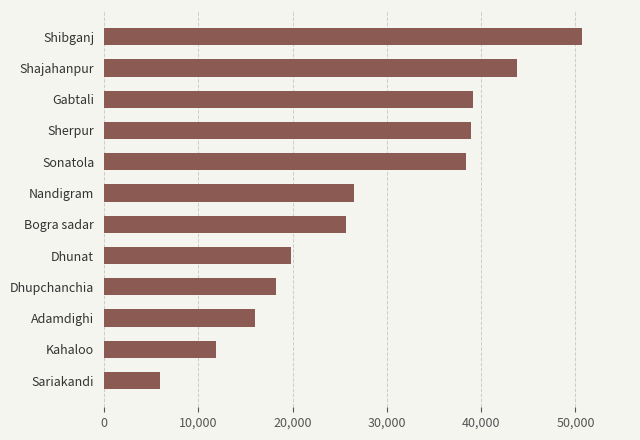

How many values are below 26504?

6